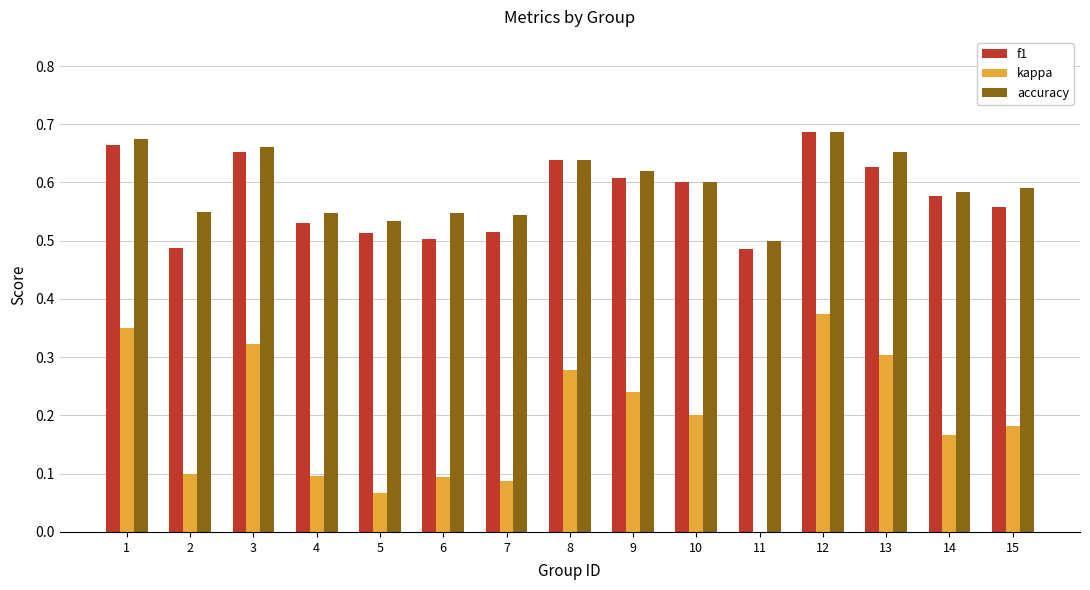

At which category is the sum across all series the highest?

12